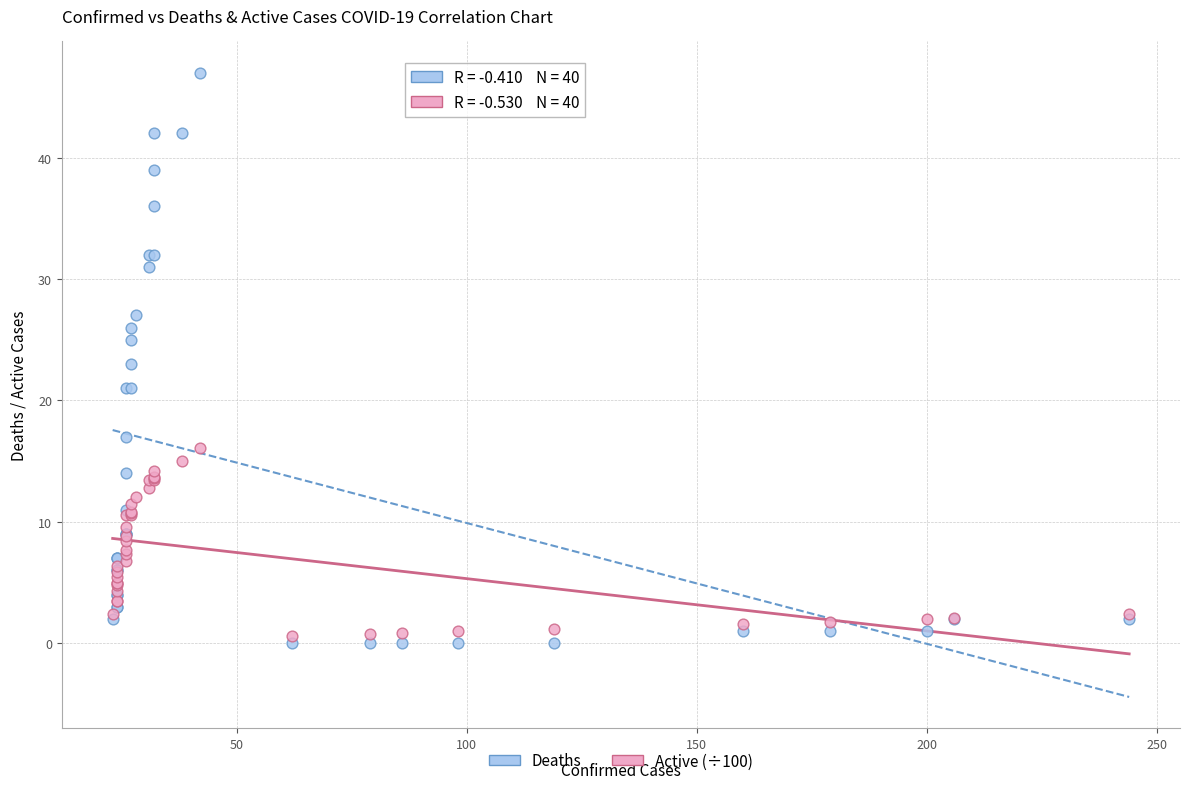

Which series reaches the maximum Y coordinate?

Deaths